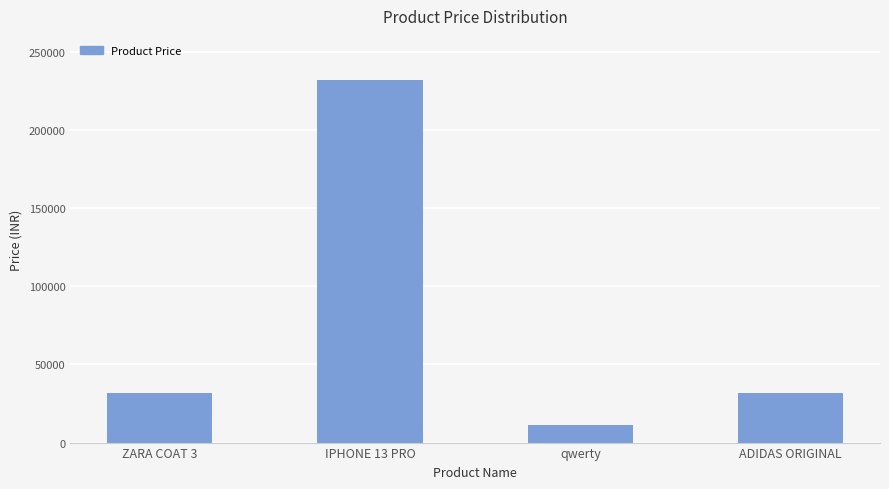

What is the maximum value shown in the chart?

231500